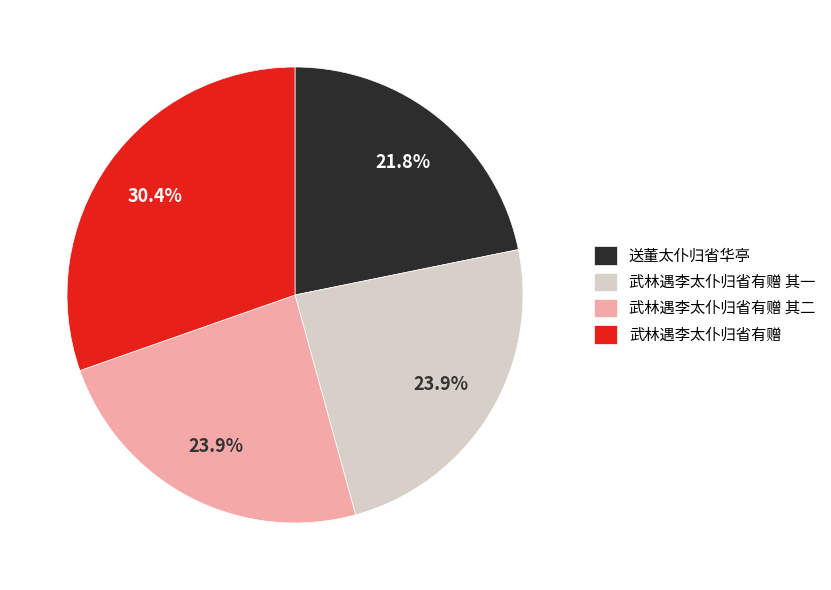

Count the number of slices in the pie.

4